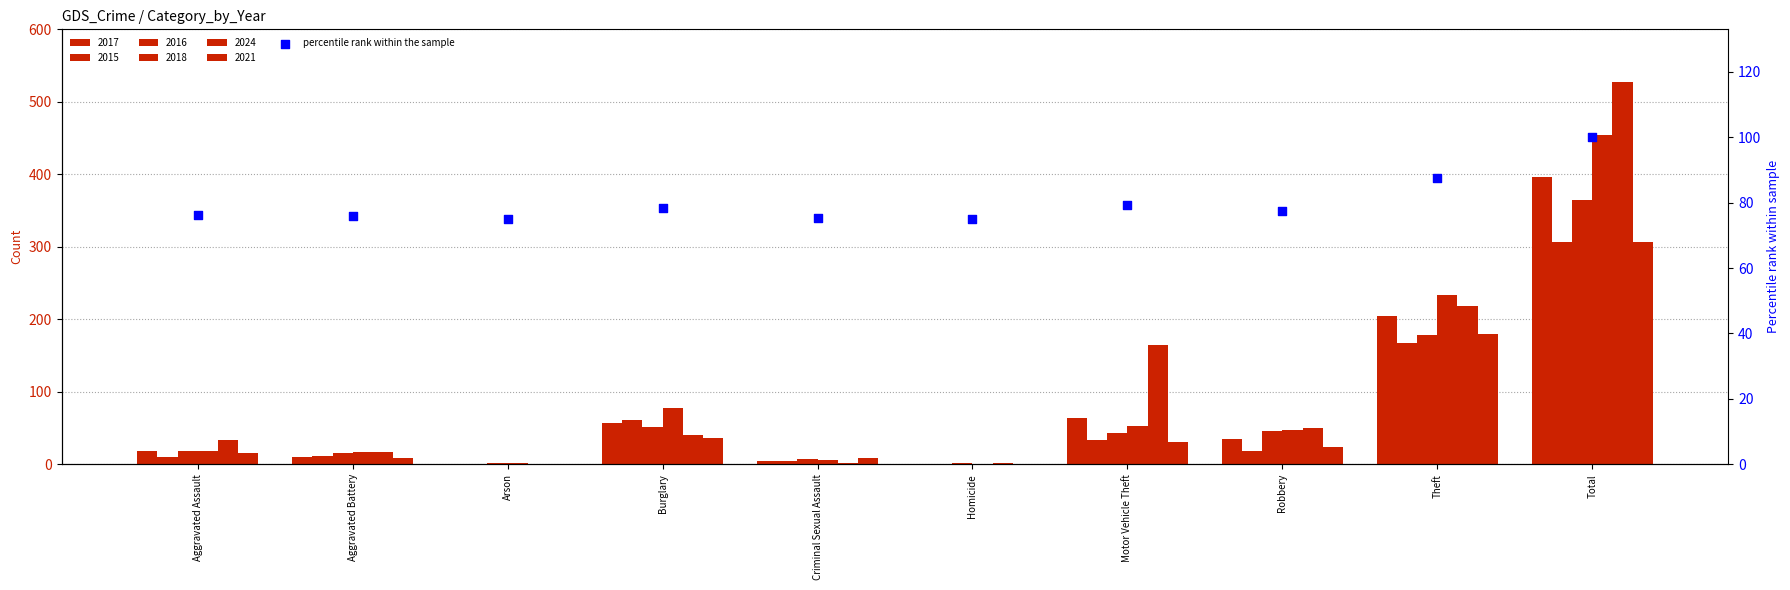

What is the ratio of the value at Aggravated Assault to the value at Aggravated Battery?

1.0